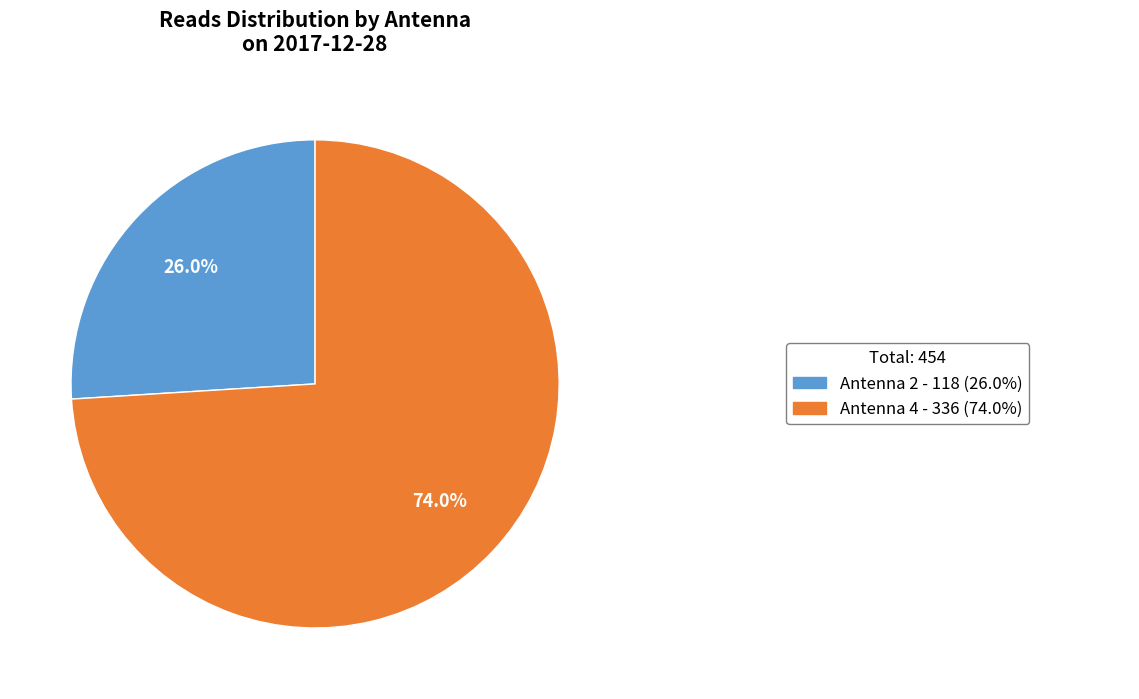

Is there any slice that represents more than half of the pie?

Yes